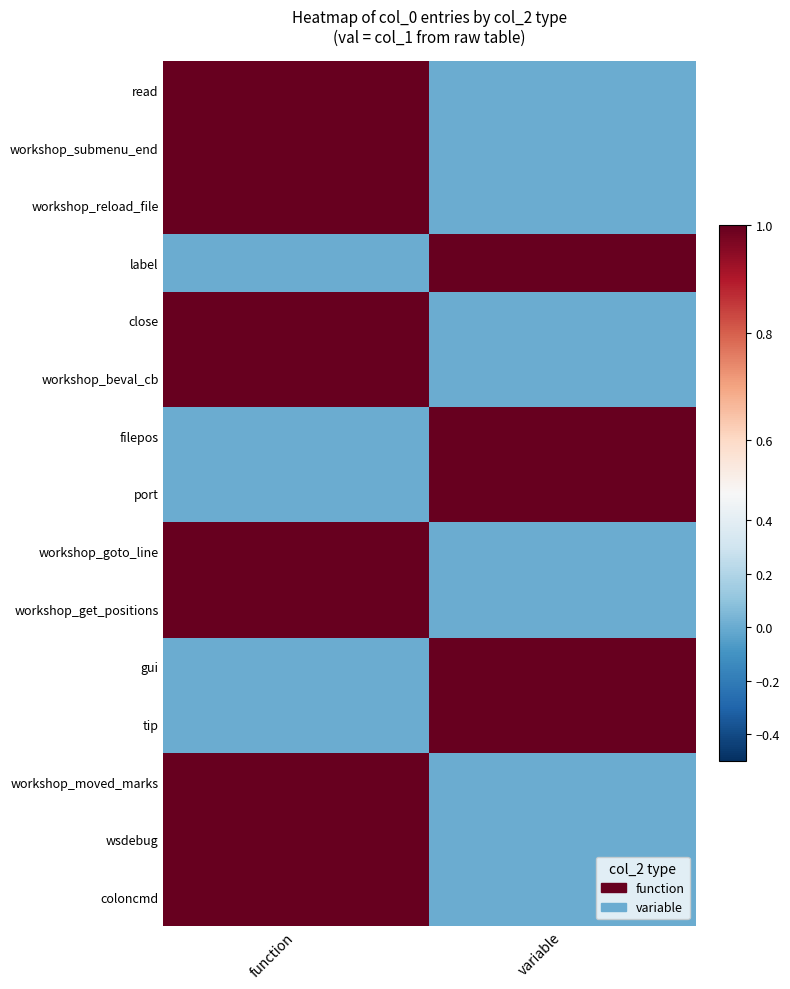

Reading left to right, extract all data points from this chart.

read: function=1	variable=0
workshop_submenu_end: function=1	variable=0
workshop_reload_file: function=1	variable=0
label: function=0	variable=1
close: function=1	variable=0
workshop_beval_cb: function=1	variable=0
filepos: function=0	variable=1
port: function=0	variable=1
workshop_goto_line: function=1	variable=0
workshop_get_positions: function=1	variable=0
gui: function=0	variable=1
tip: function=0	variable=1
workshop_moved_marks: function=1	variable=0
wsdebug: function=1	variable=0
coloncmd: function=1	variable=0